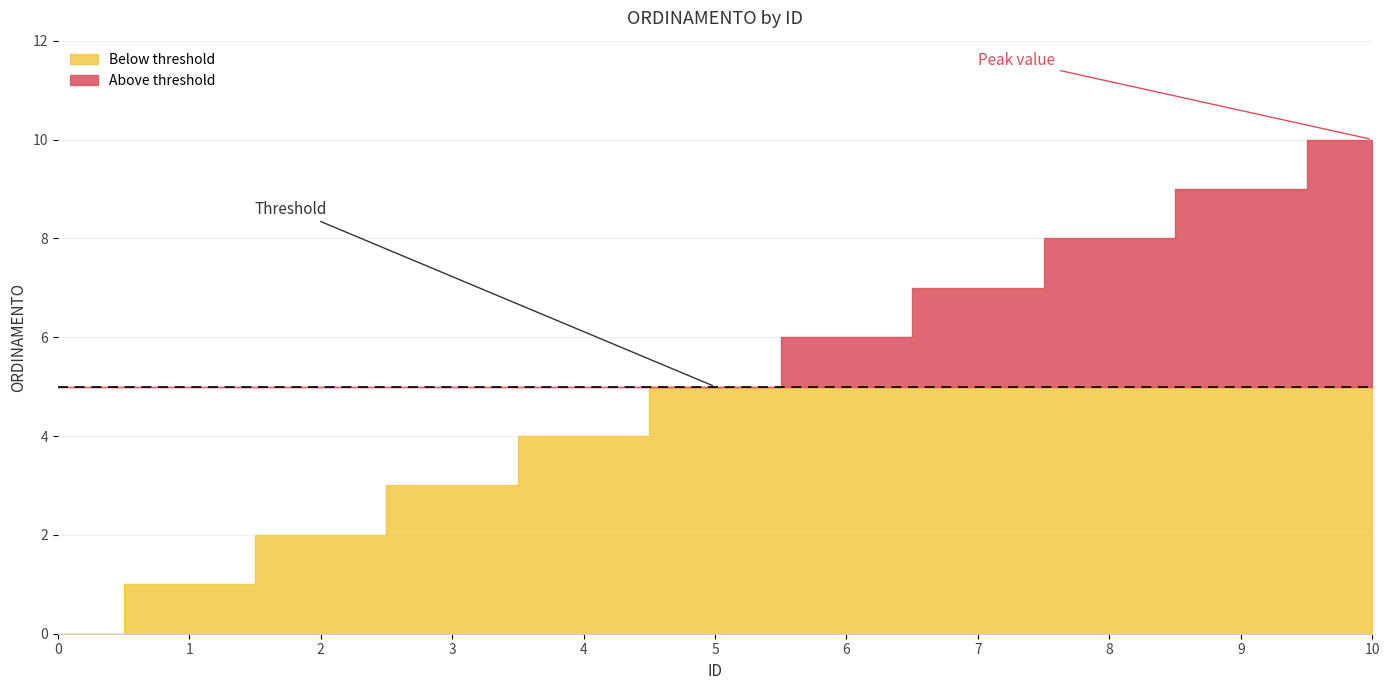

List the labels in order of value, smallest first.

0, 1, 2, 3, 4, 5, 6, 7, 8, 9, 10